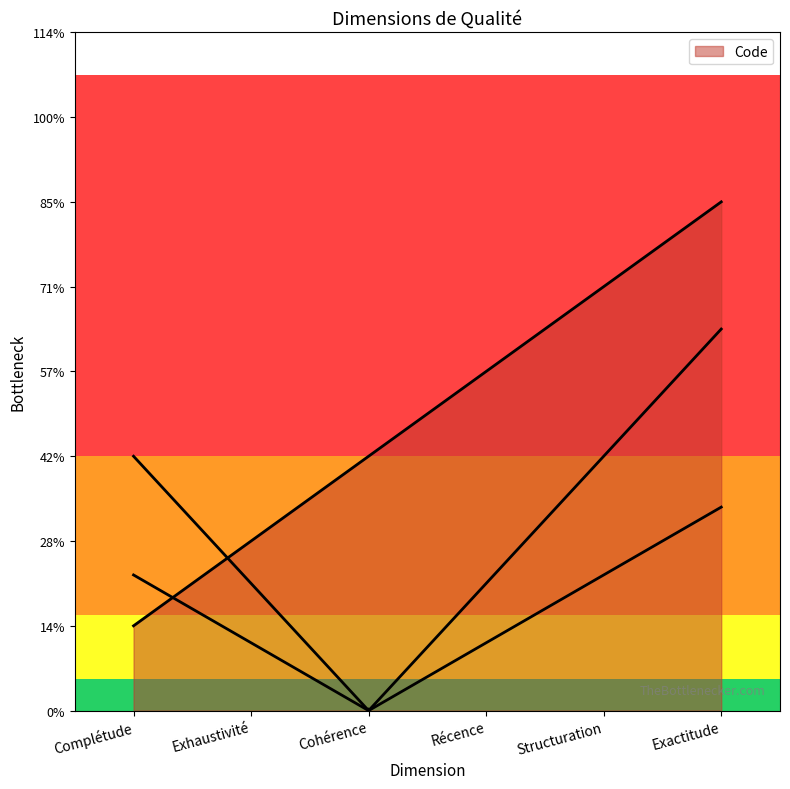

At which category does the chart reach its minimum across all series?

Complétude